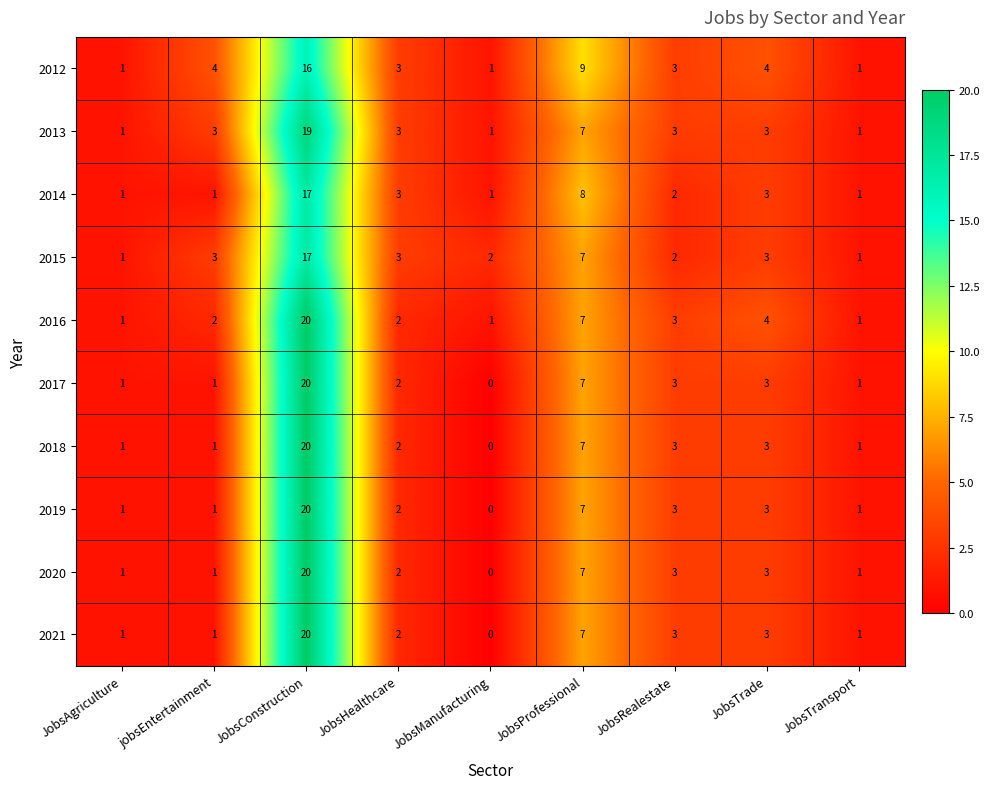

How many values in 2017 are above zero?

8